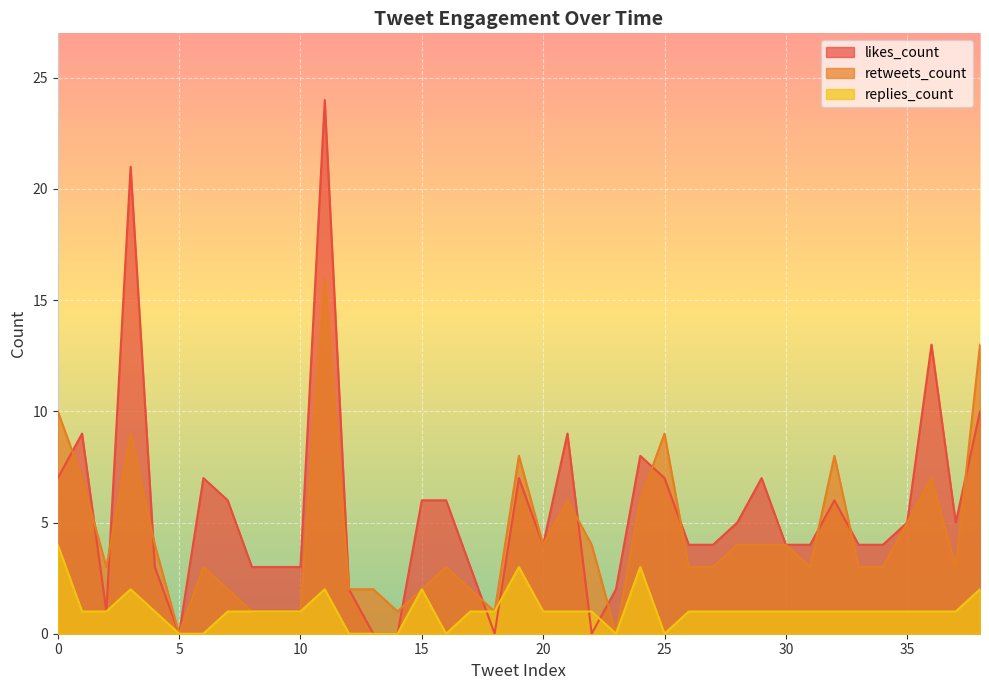

Which category has the highest value in the retweets_count series?

2019-02-27